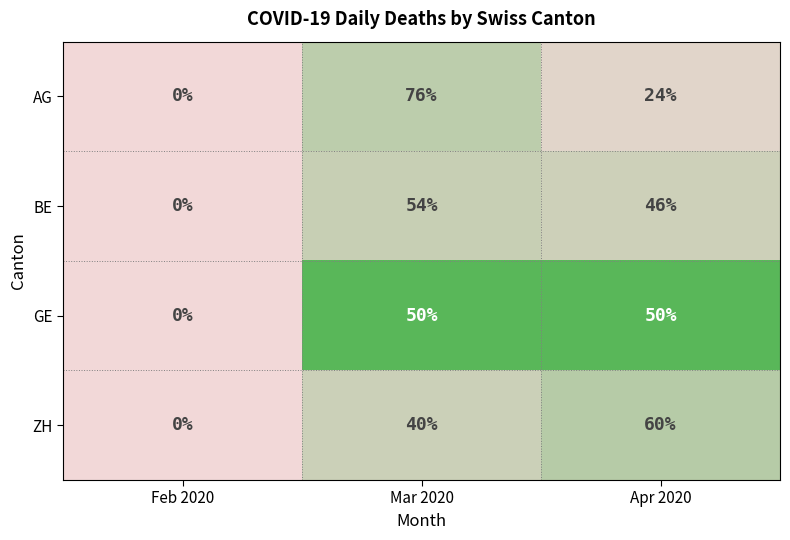

Which label corresponds to the largest value in the chart?

Mar 2020